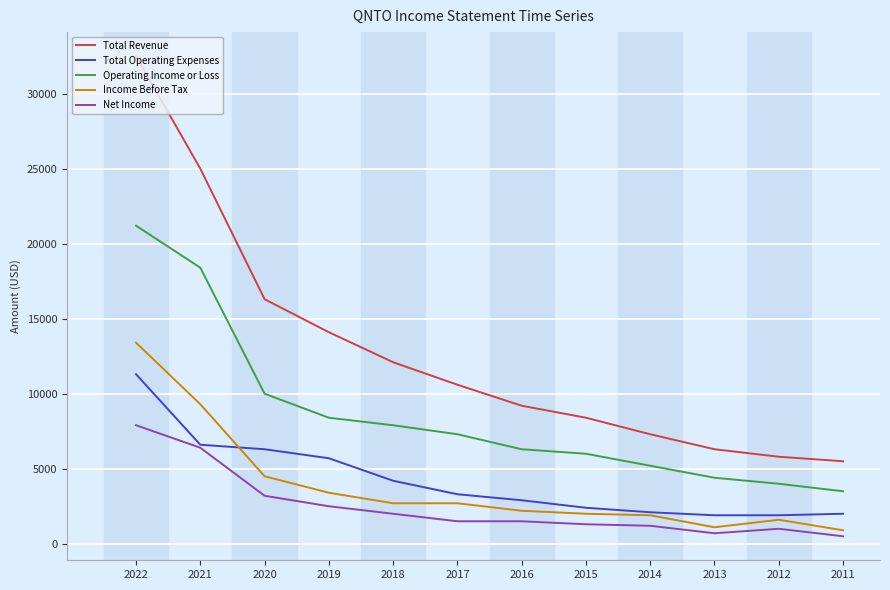

What are all the series names shown in the legend?

Total Revenue, Total Operating Expenses, Operating Income or Loss, Income Before Tax, Net Income